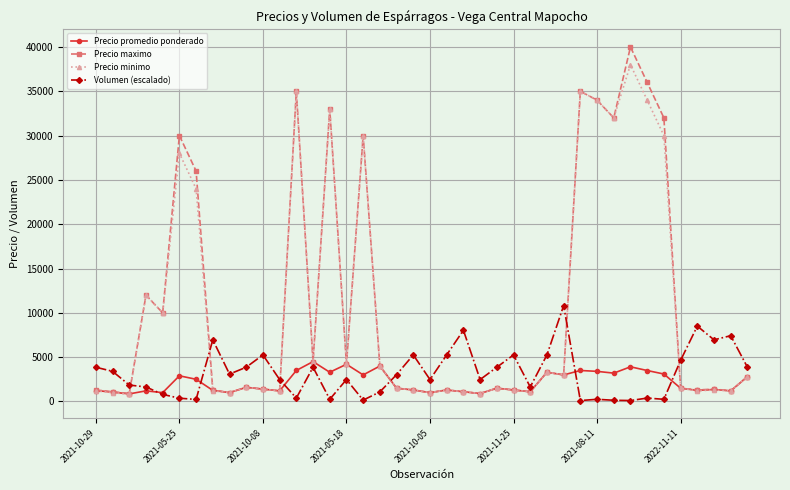

True or false: Volumen (escalado) has more than 2 interior local peaks.

True